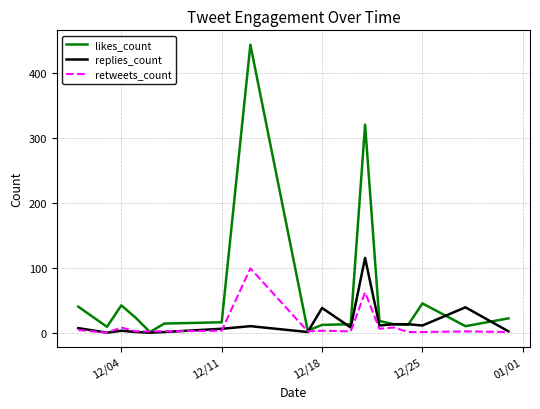

Which series has the largest total across all categories?

likes_count